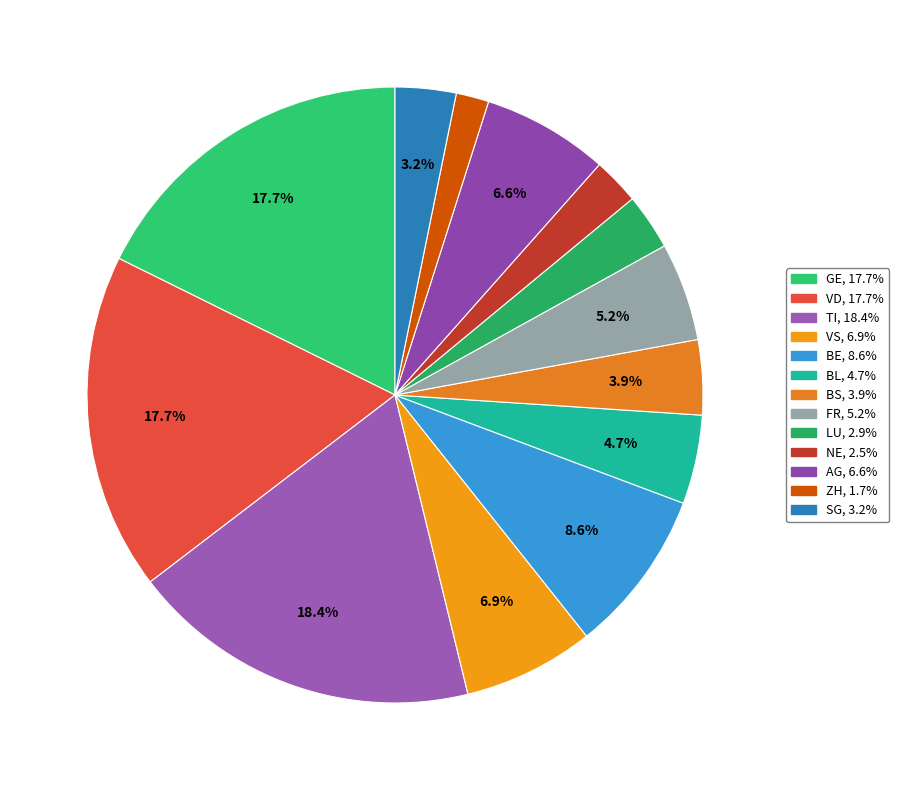

How many segments does this pie chart have?

13